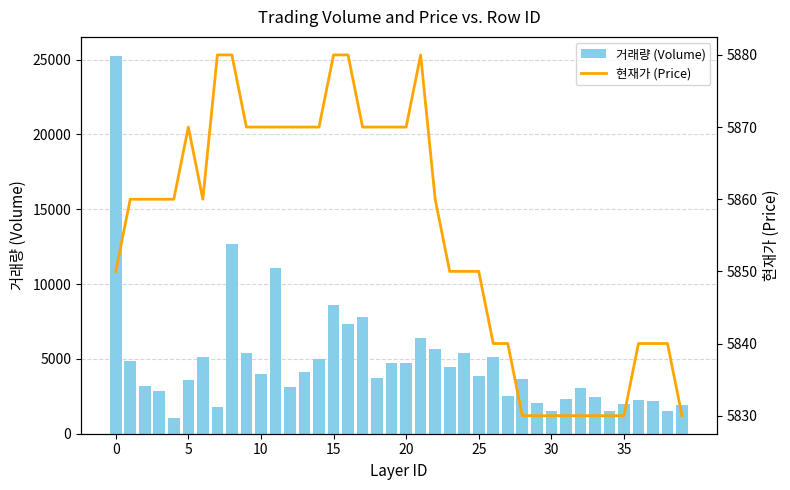

What is the sum of all 현재가 (Price) values?

234200